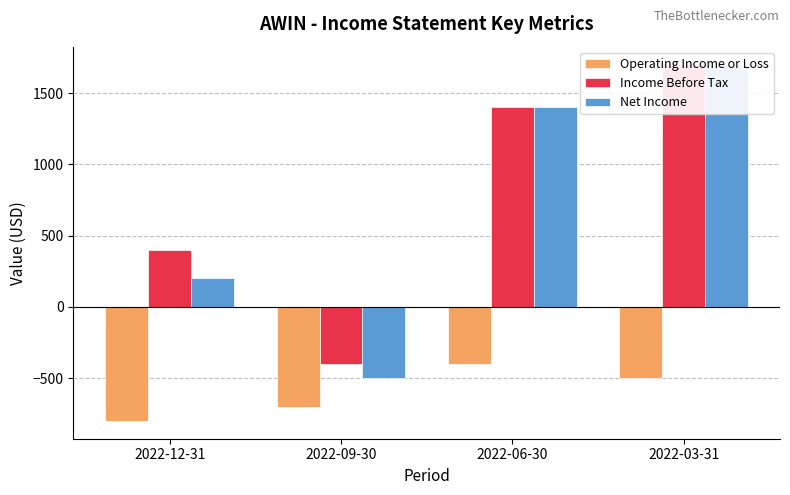

Reading right to left, extract all data points from this chart.

Operating Income or Loss: -500	-400	-700	-800
Income Before Tax: 1700	1400	-400	400
Net Income: 1700	1400	-500	200